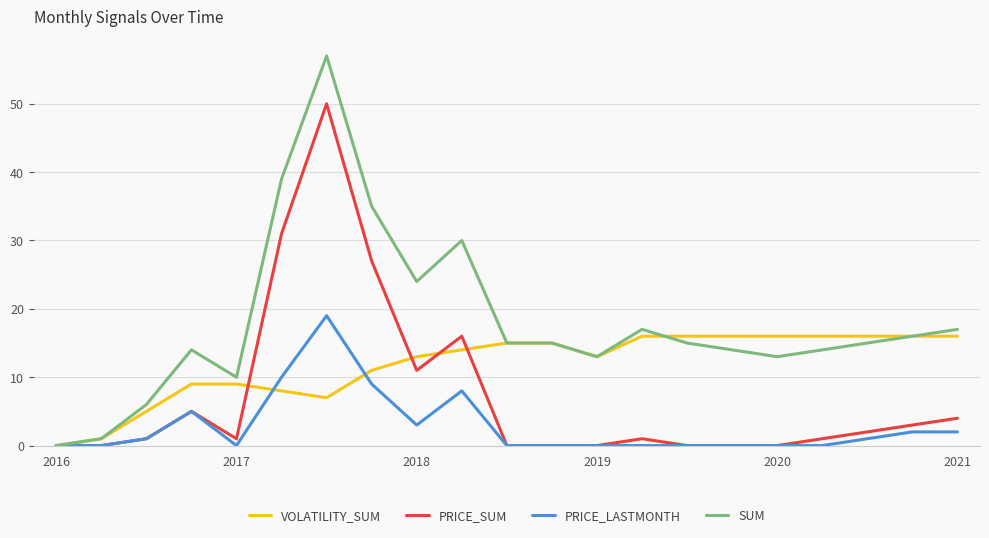

What is the maximum value for VOLATILITY_SUM?

16